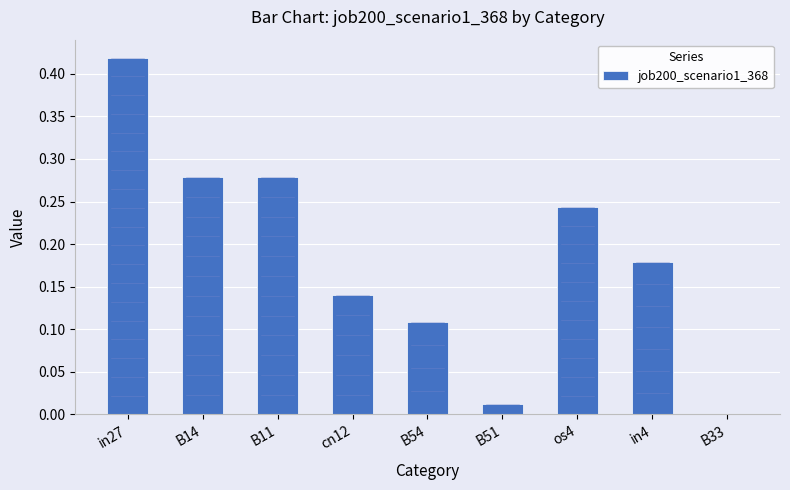

Which has a higher value, B33 or B11?

B11